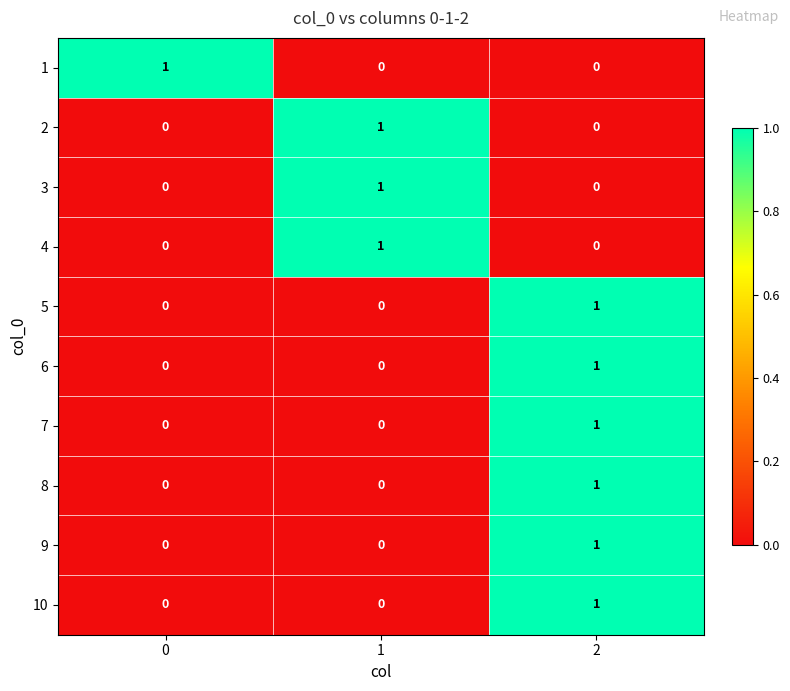

Reading left to right, list all the values displayed in this chart.

1: 0=1	1=0	2=0
2: 0=0	1=1	2=0
3: 0=0	1=1	2=0
4: 0=0	1=1	2=0
5: 0=0	1=0	2=1
6: 0=0	1=0	2=1
7: 0=0	1=0	2=1
8: 0=0	1=0	2=1
9: 0=0	1=0	2=1
10: 0=0	1=0	2=1